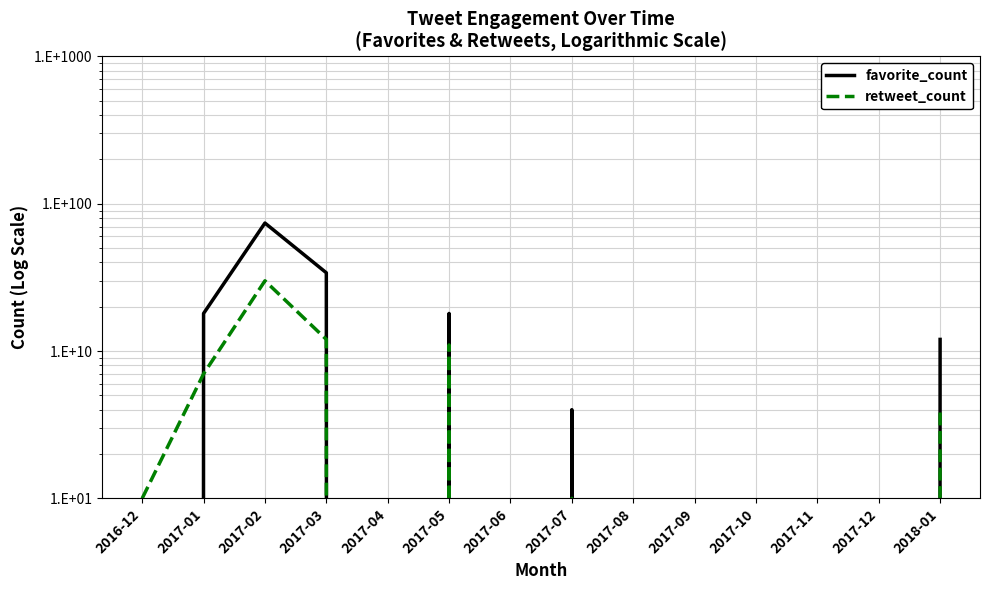

Where is favorite_count nearest to the value 37?

2017-03